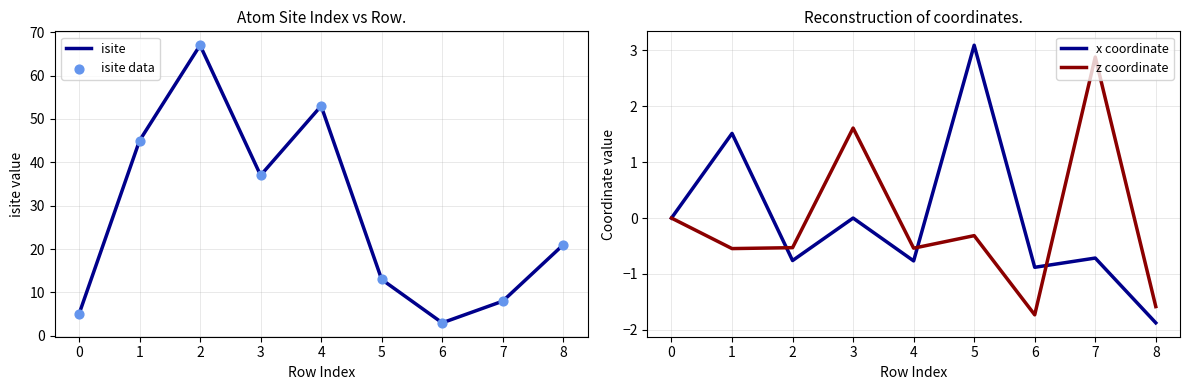

Which series contains the lowest Y value?

x coordinate